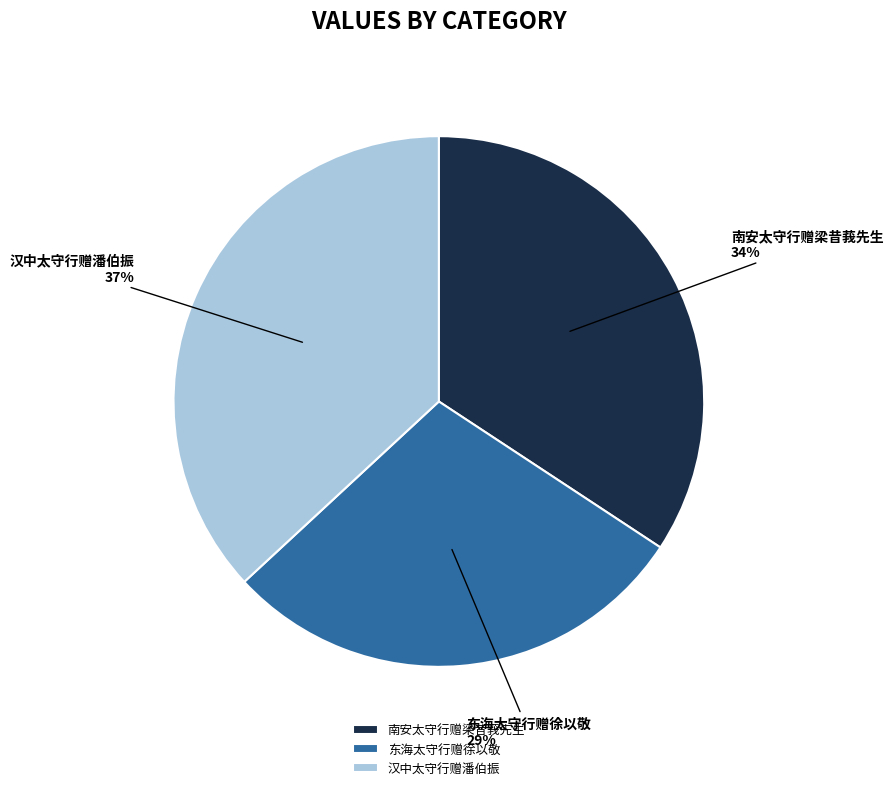

To the nearest percent, what is the average slice percentage?

33%